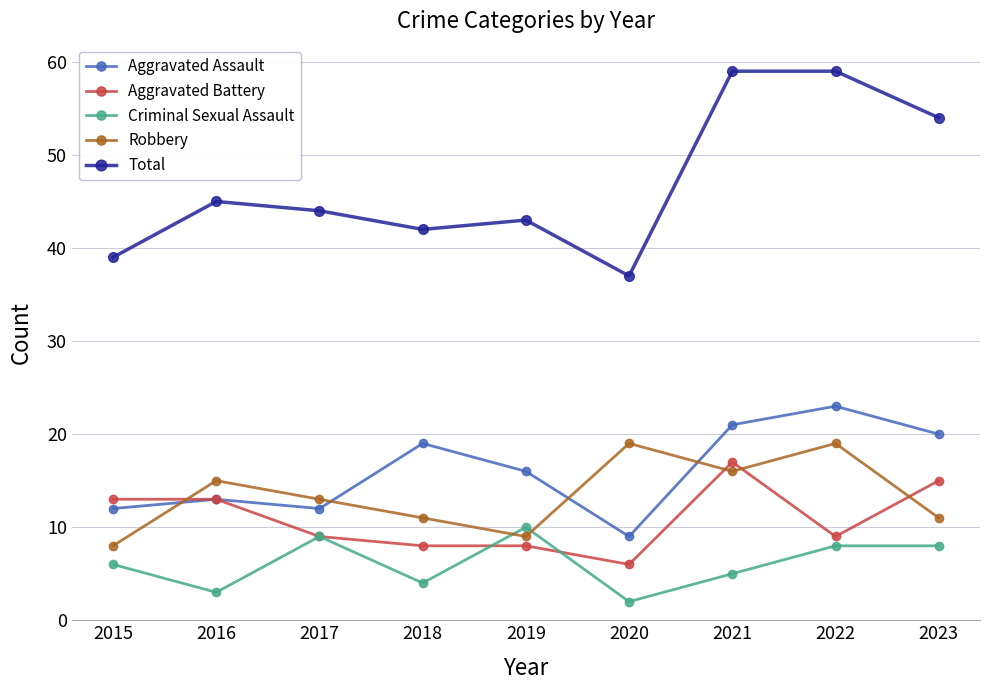

Which category has the highest value in the Aggravated Battery series?

2021